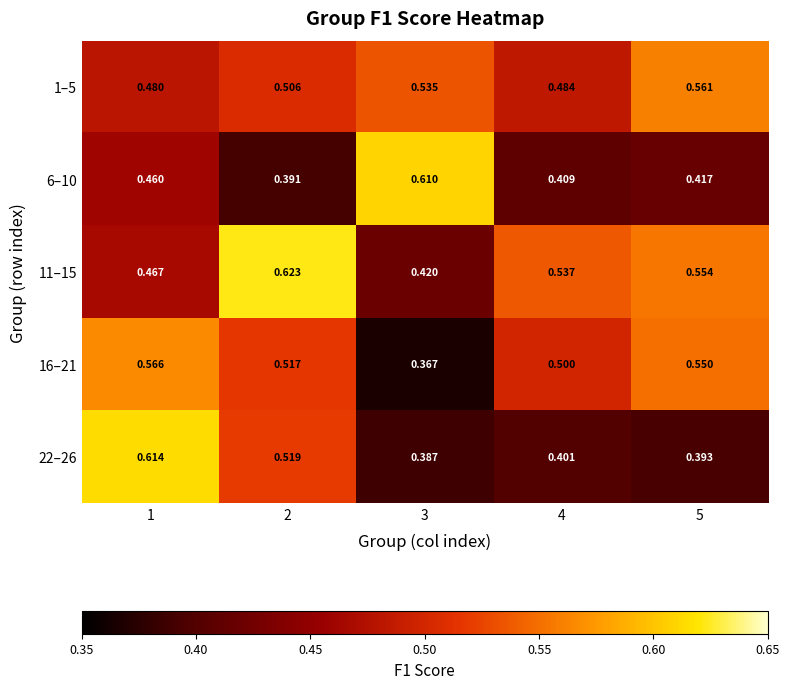

List the series in order of their peak value, highest first.

11–15, 22–26, 6–10, 16–21, 1–5